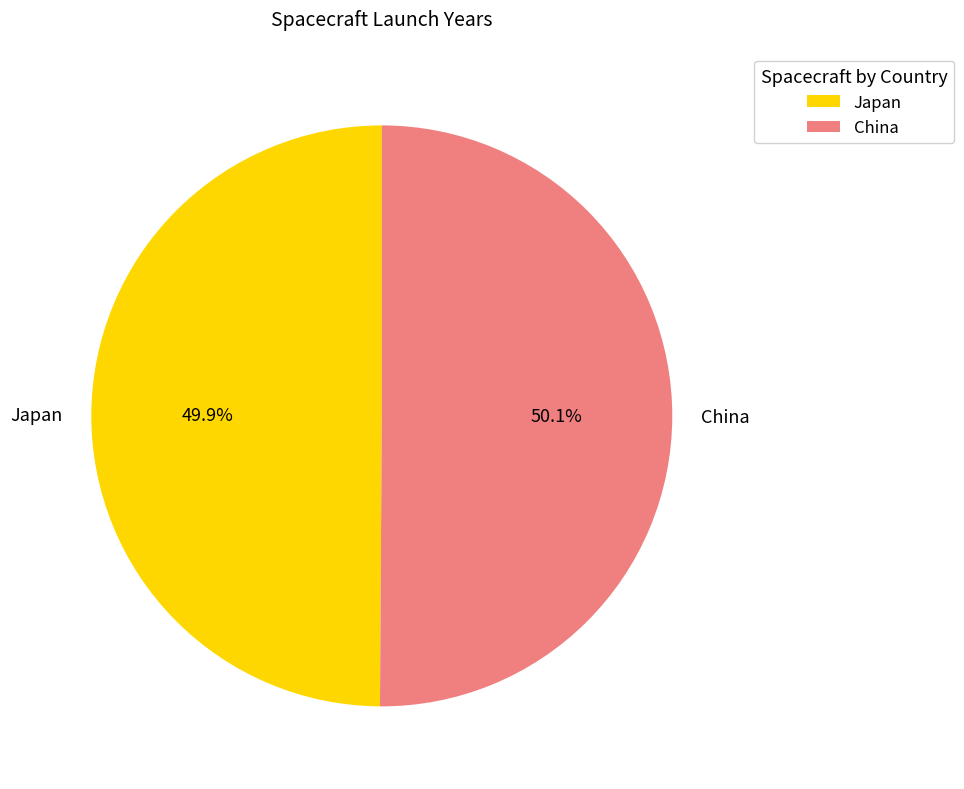

Approximately how many times larger is the value at China compared to Japan?

1.0